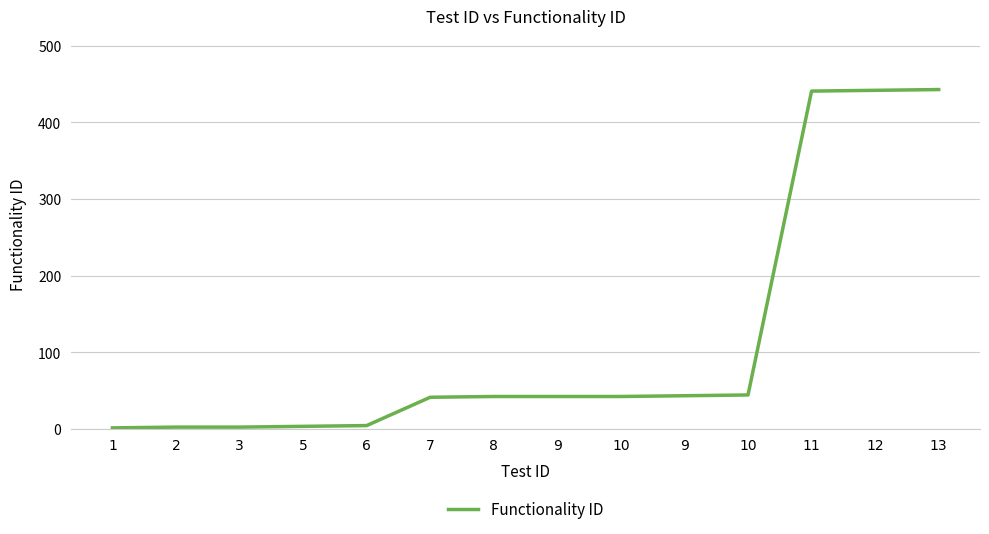

Does the chart have visible grid lines?

Yes